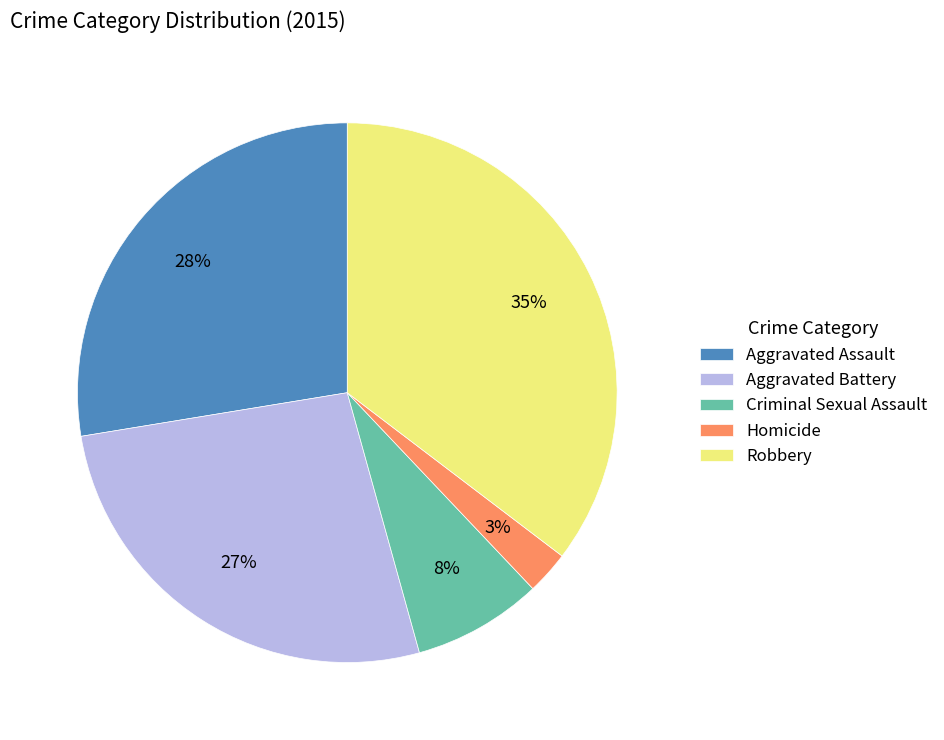

Is there a majority slice in this chart?

No